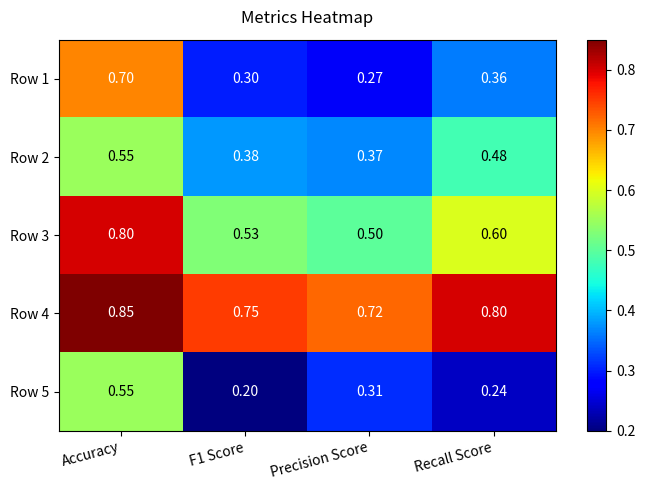

Which category has the lowest value in the Row 3 series?

Precision Score